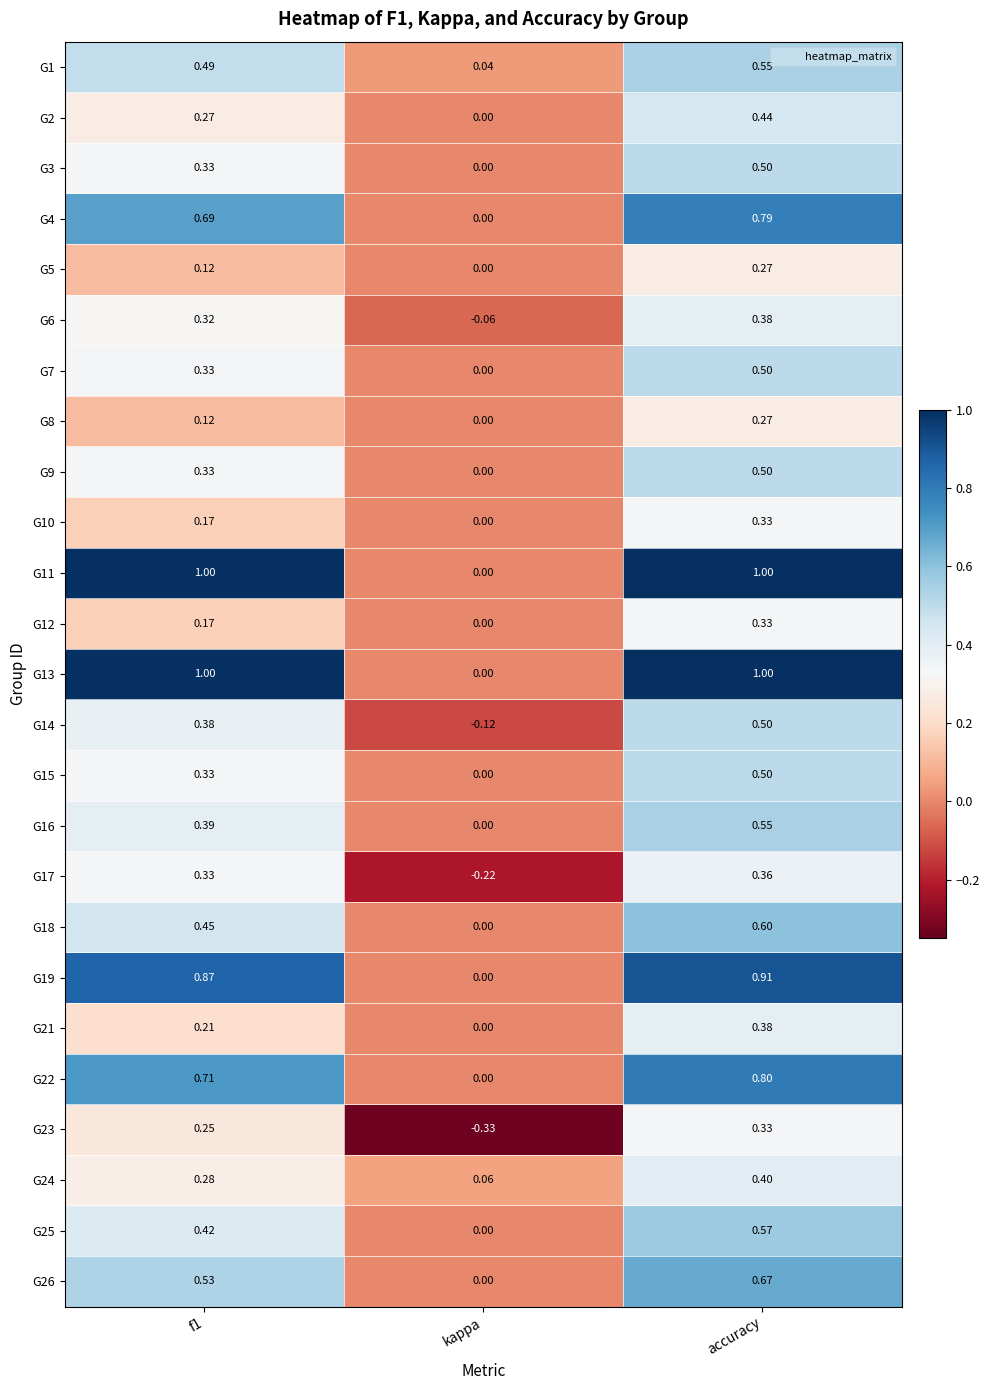

Is the value of G2 at accuracy greater than the value of G16 at f1?

Yes